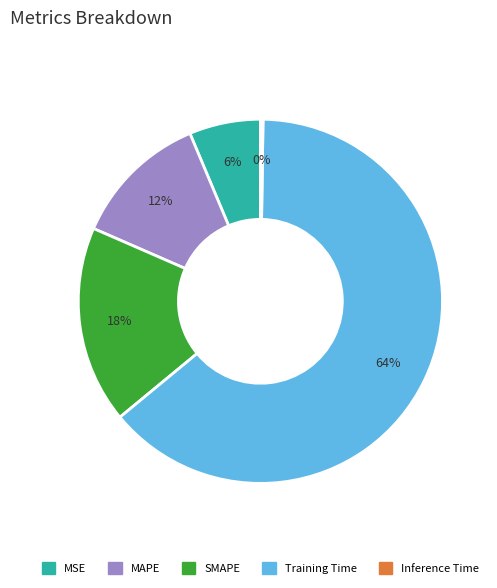

To the nearest percent, what is the combined percentage of MSE and MAPE?

18%